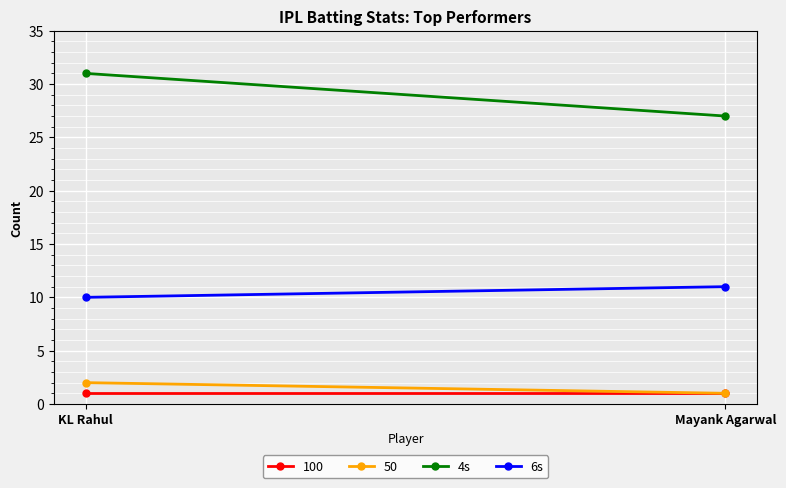

The 4s series shows 41 at Mayank Agarwal. True or false?

False